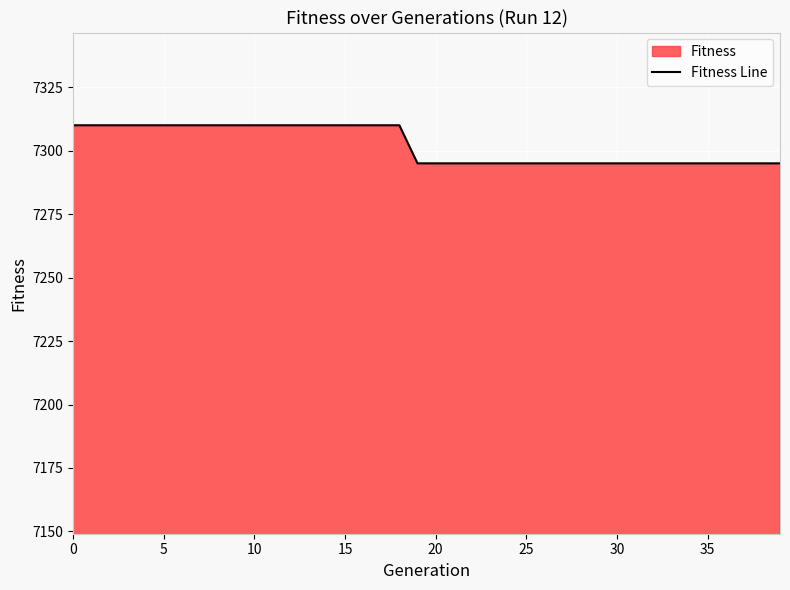

How many values are between 7295 and 7310?

40